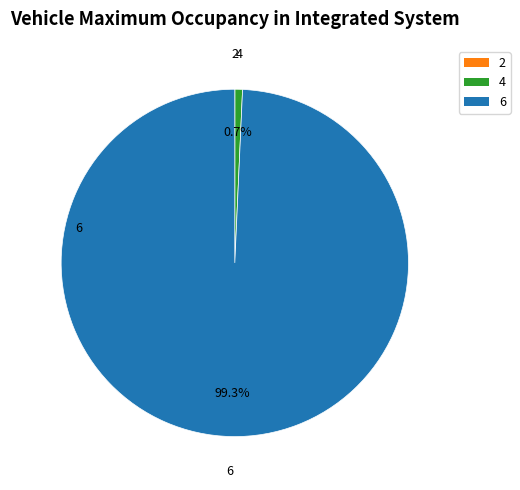

What percentage do 4 and 6 together represent?

100.0%